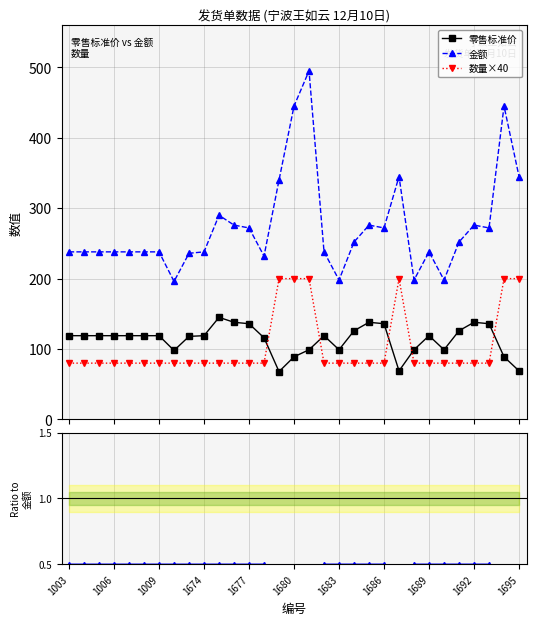

Is it true that 零售标准价 equals 68.0 at 14?

True